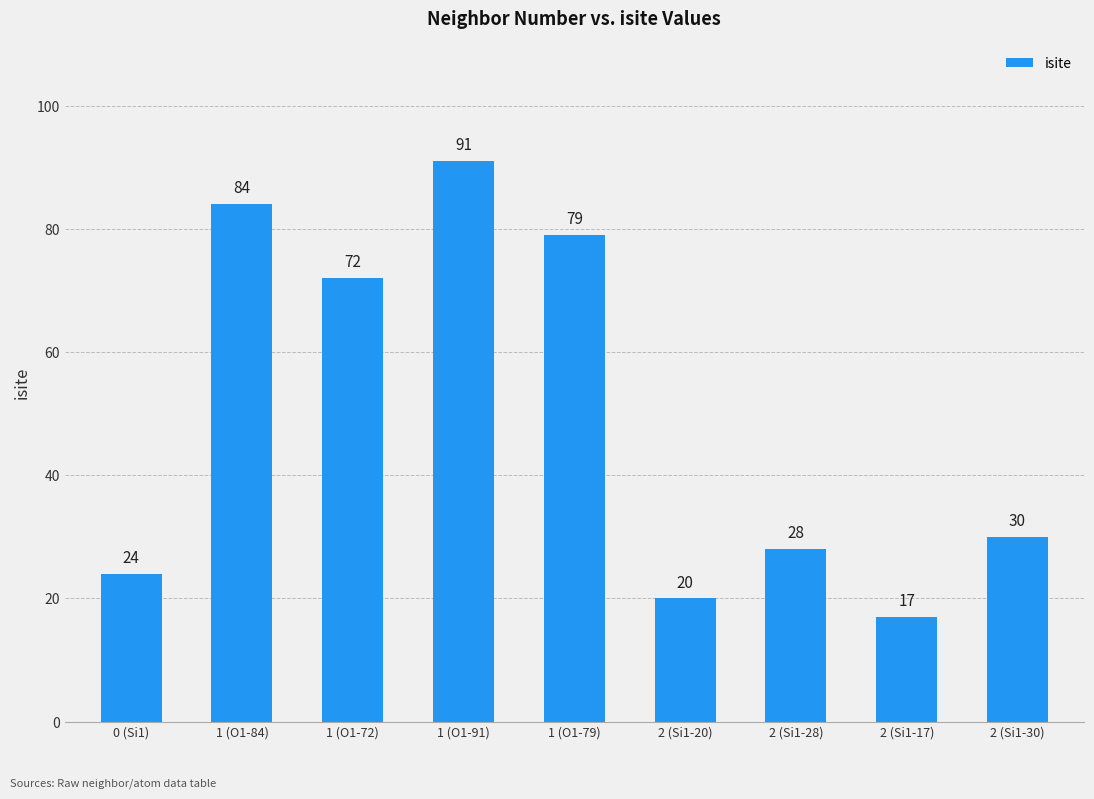

Reading left to right, extract all data points from this chart.

24	84	72	91	79	20	28	17	30